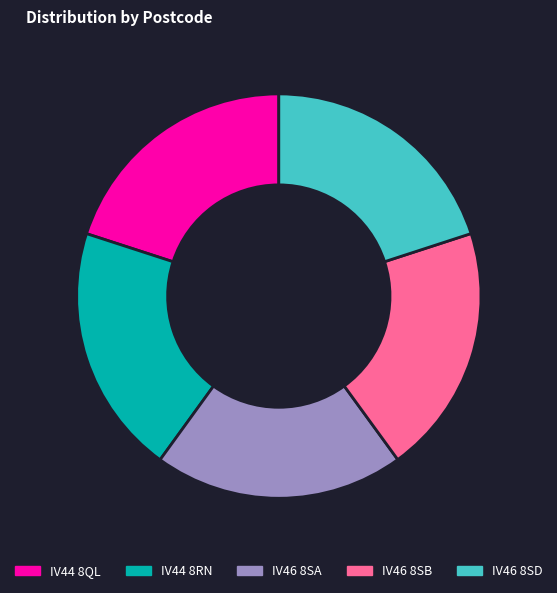

True or false: IV46 8SD accounts for 20% of the total.

True